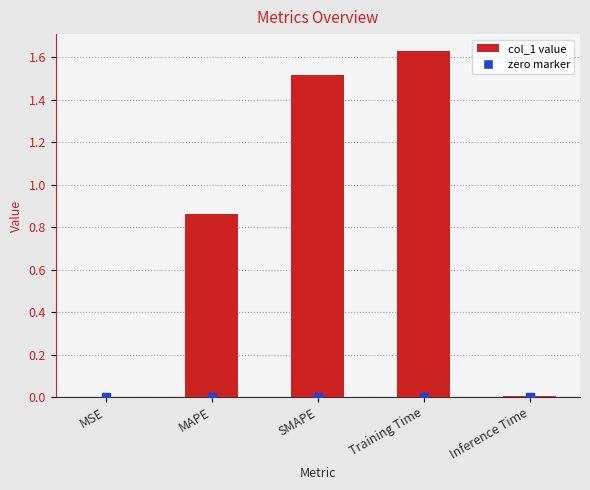

What is the change in value from SMAPE to Training Time?

+0.1